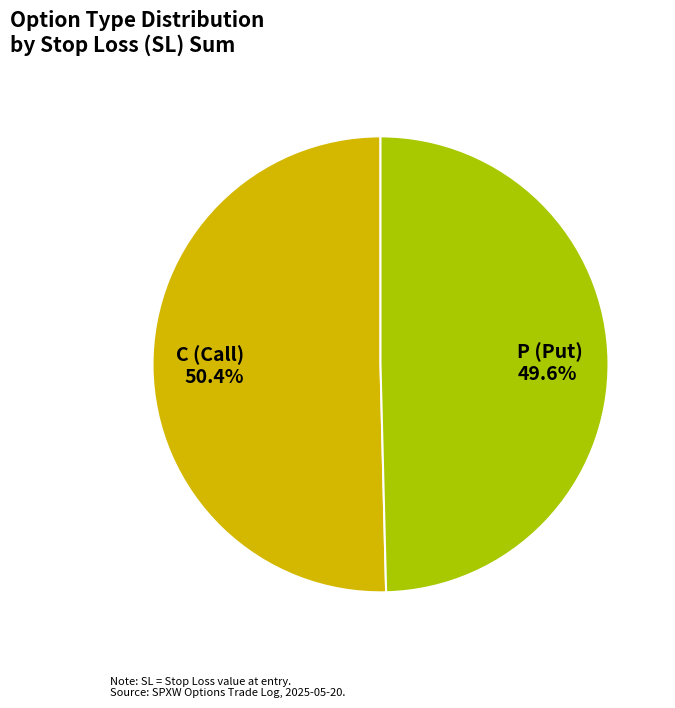

What is the majority slice?

C